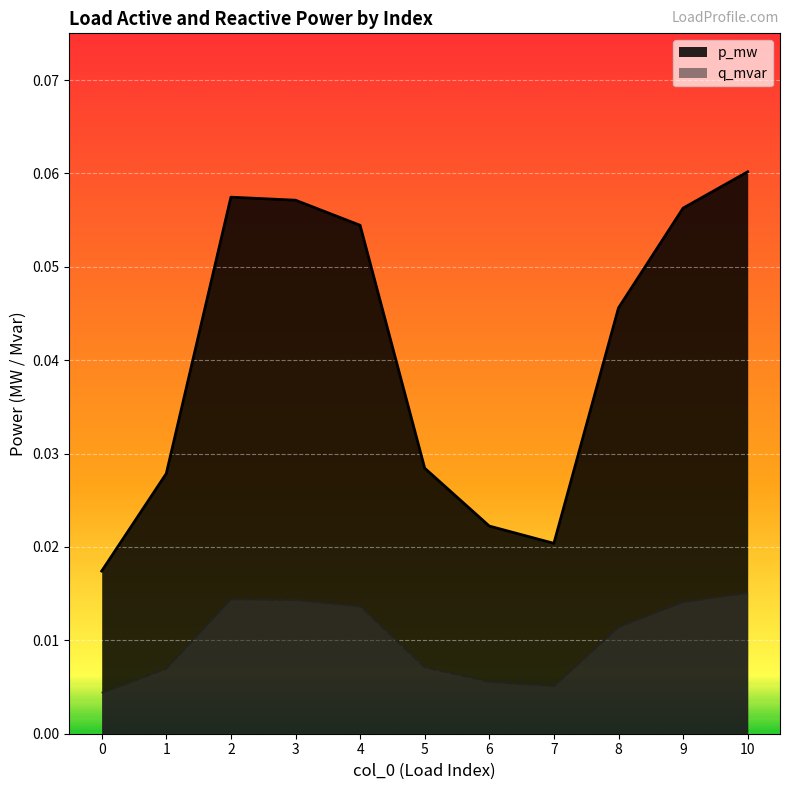

How many lines are shown in the chart?

2